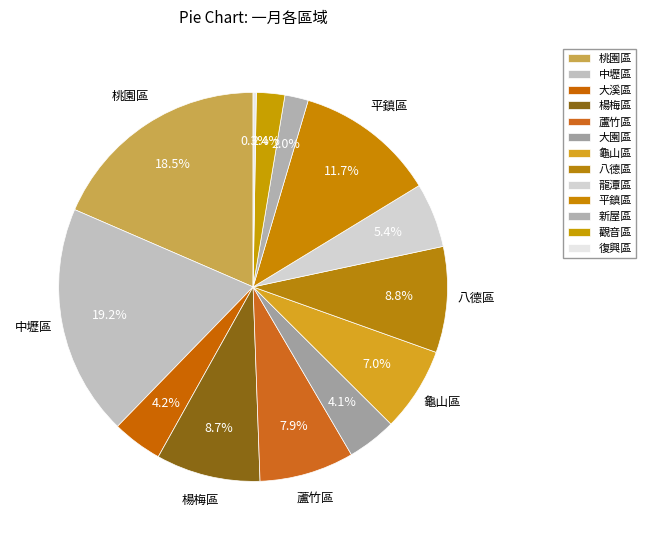

Does 平鎮區 represent more than half of the total?

No